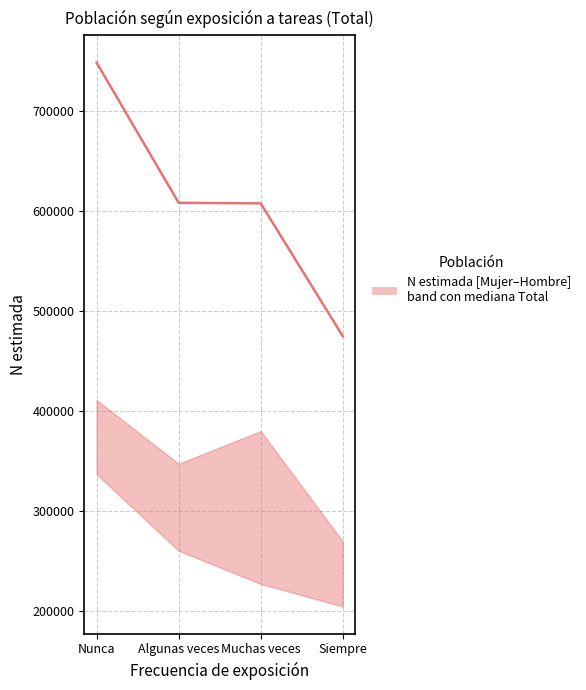

What is the label of the 4th point from the left?

Siempre